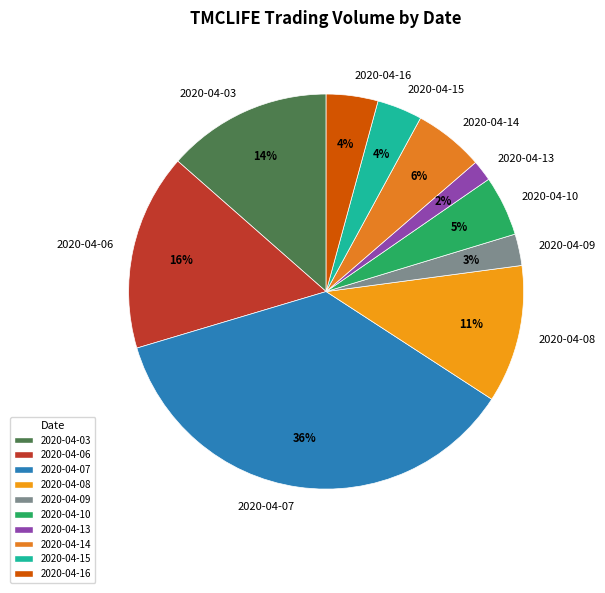

Which has a higher value, 2020-04-03 or 2020-04-08?

2020-04-03